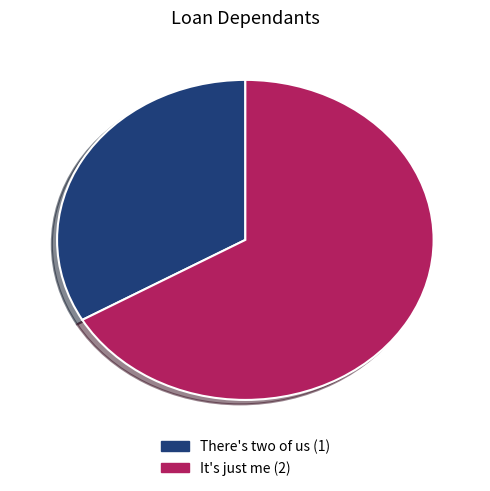

Is the sum of It's just me and There's two of us greater than half?

Yes